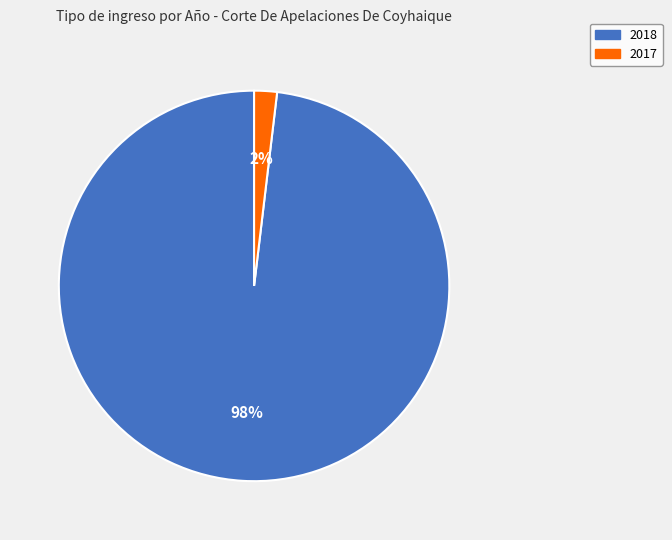

What is the majority slice?

2018